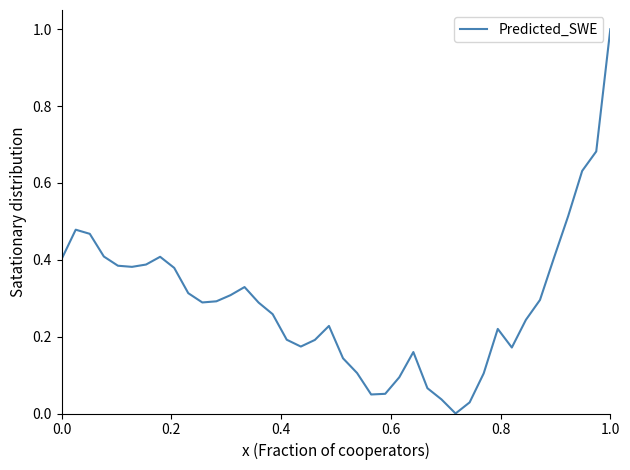

What is the greatest value displayed?

1.0